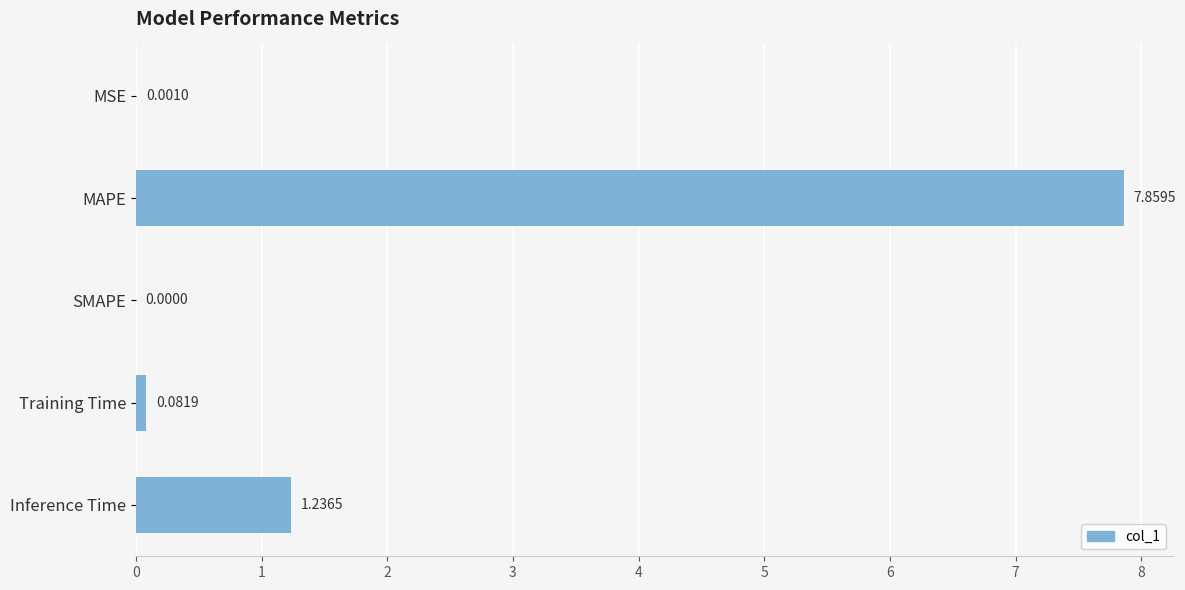

What is the sum of all values?

9.2